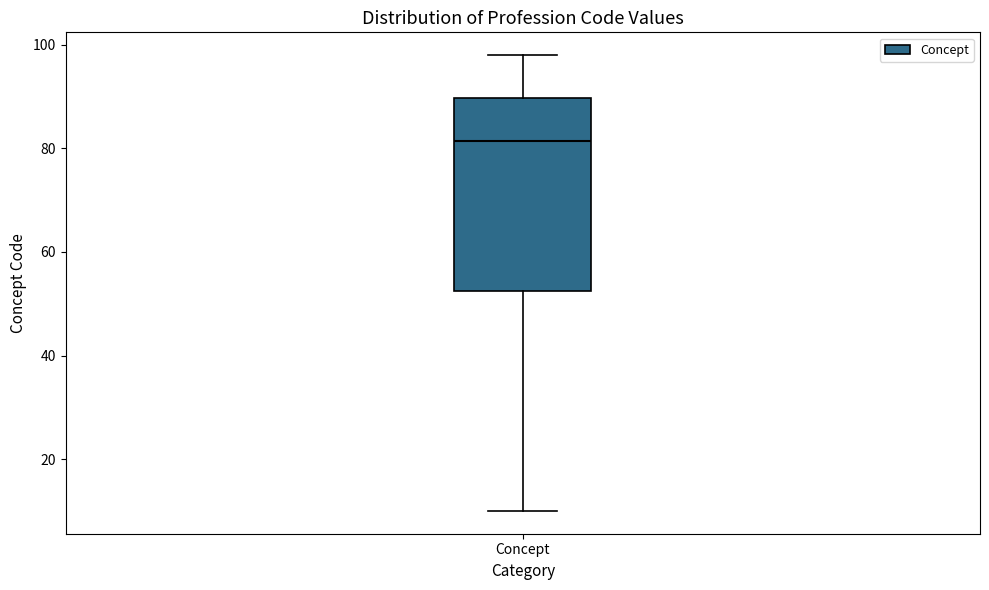

Read this box plot against the y-axis: the position of the median line, the range covered by the box, and the ends of both whiskers. The values are not printed on the chart, so give them approximately, as read against the axis.

median 82, box 52 to 90, whiskers 10 to 98